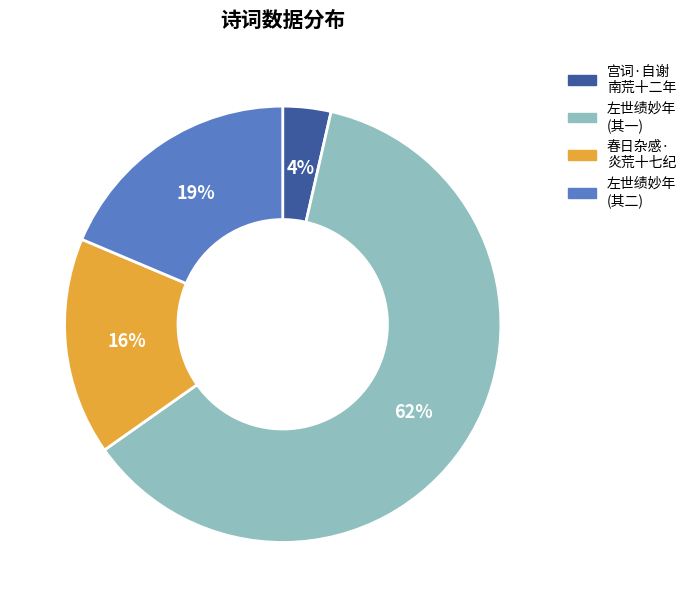

To the nearest percent, what is the average slice percentage?

25%